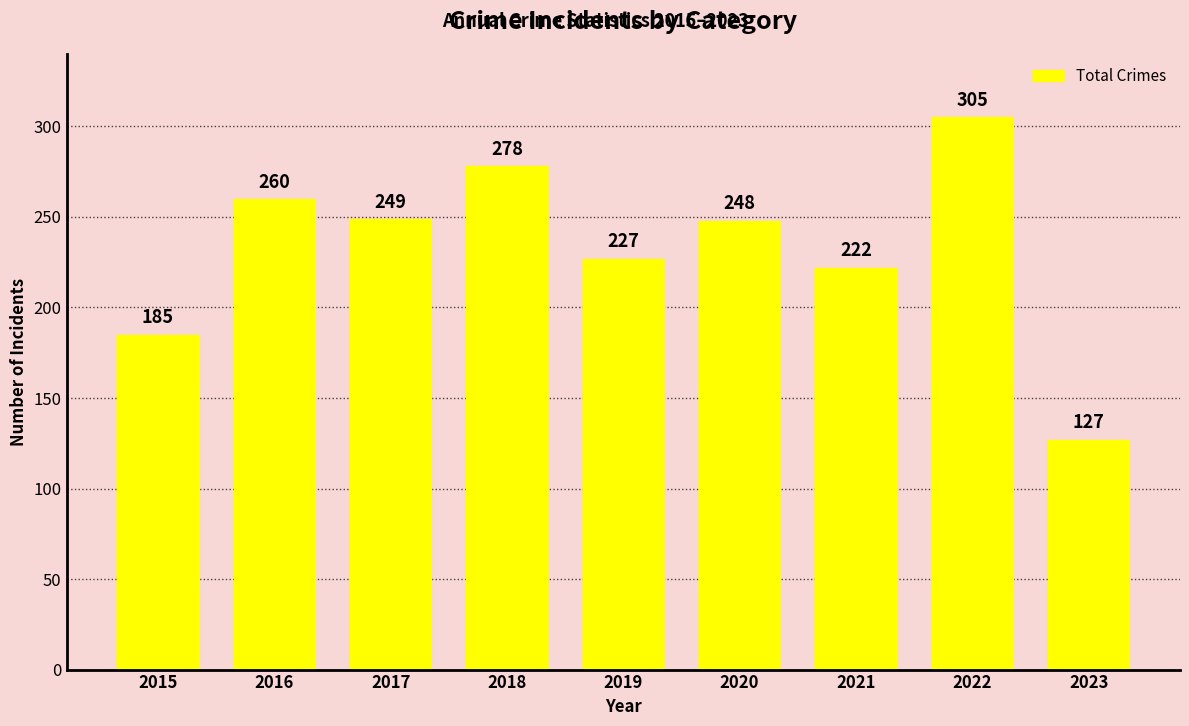

Reading left to right, list all the values displayed in this chart.

2015=185	2016=260	2017=249	2018=278	2019=227	2020=248	2021=222	2022=305	2023=127